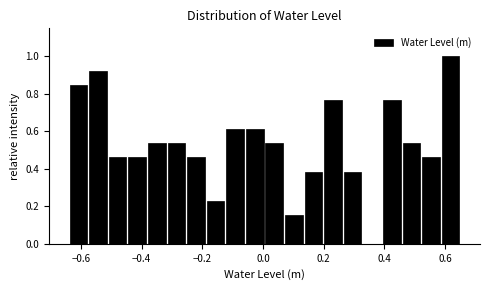

Around what value on the x-axis is the tallest bar? Give the approximate position of its centre, as read against the axis.

0.62